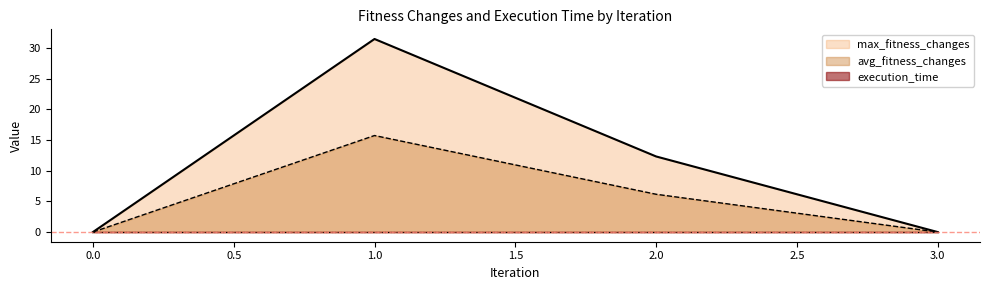

Does the chart display data point markers on the line(s)?

No